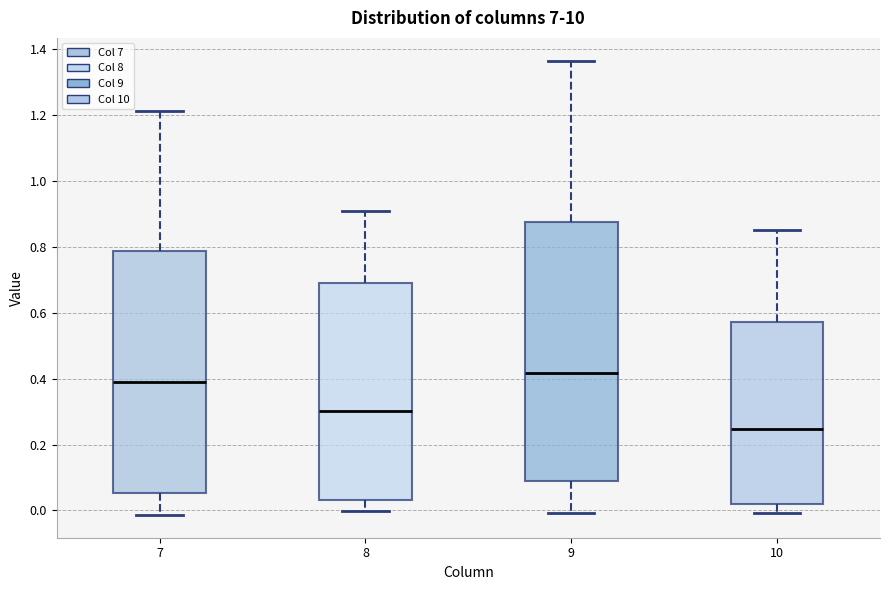

Reading left to right, transcribe this box plot: for each box, give where its median line is, the range the box spans, and where its two whiskers end, as read against the y-axis. The values are not printed on the chart, so give them approximately, as read against the axis.

7: median 0.38, box 0.06 to 0.78, whiskers -0.02 to 1.22
8: median 0.30, box 0.04 to 0.70, whiskers 0.00 to 0.90
9: median 0.42, box 0.08 to 0.88, whiskers 0.00 to 1.36
10: median 0.24, box 0.02 to 0.58, whiskers 0.00 to 0.86